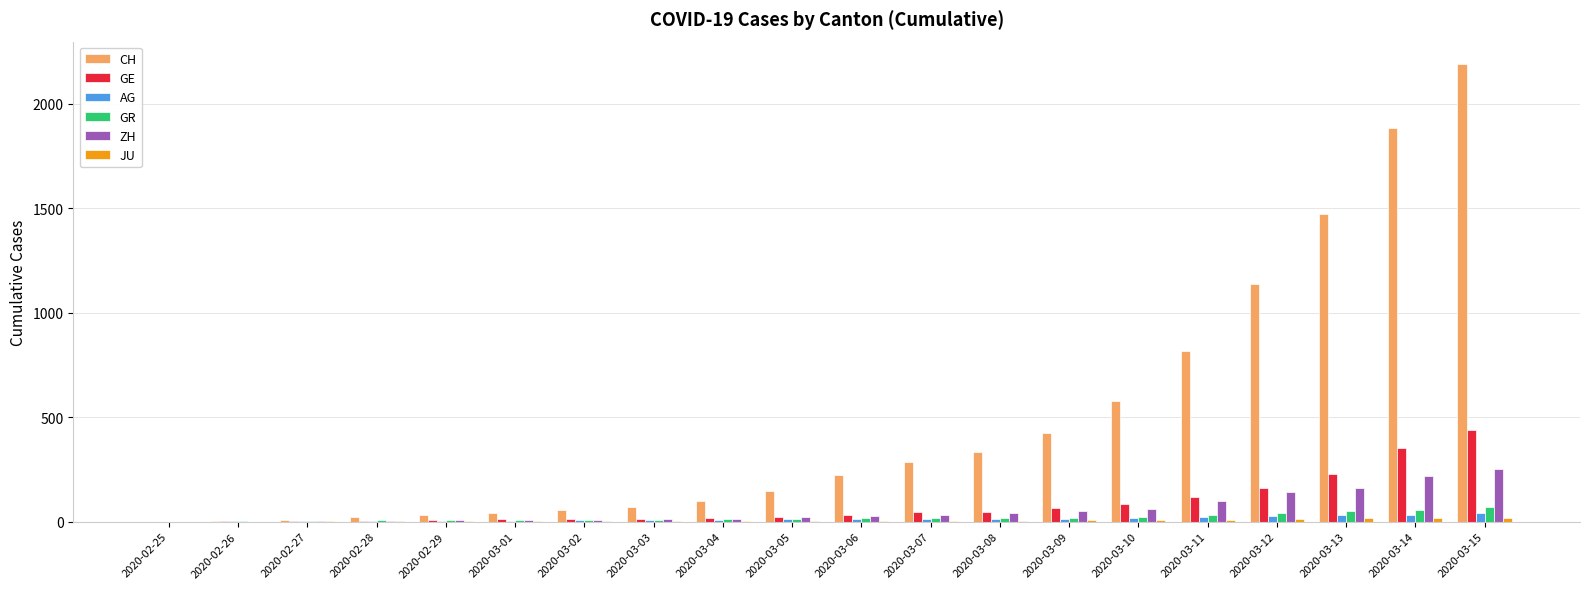

What is the highest value of the GE series?

437